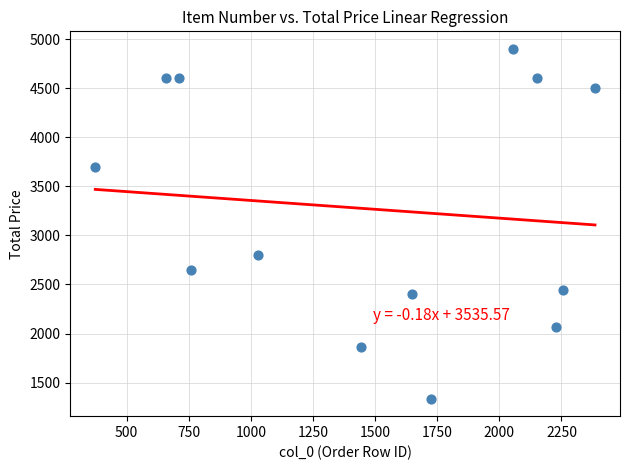

What is the range of X values (max minus min)?

2011.0